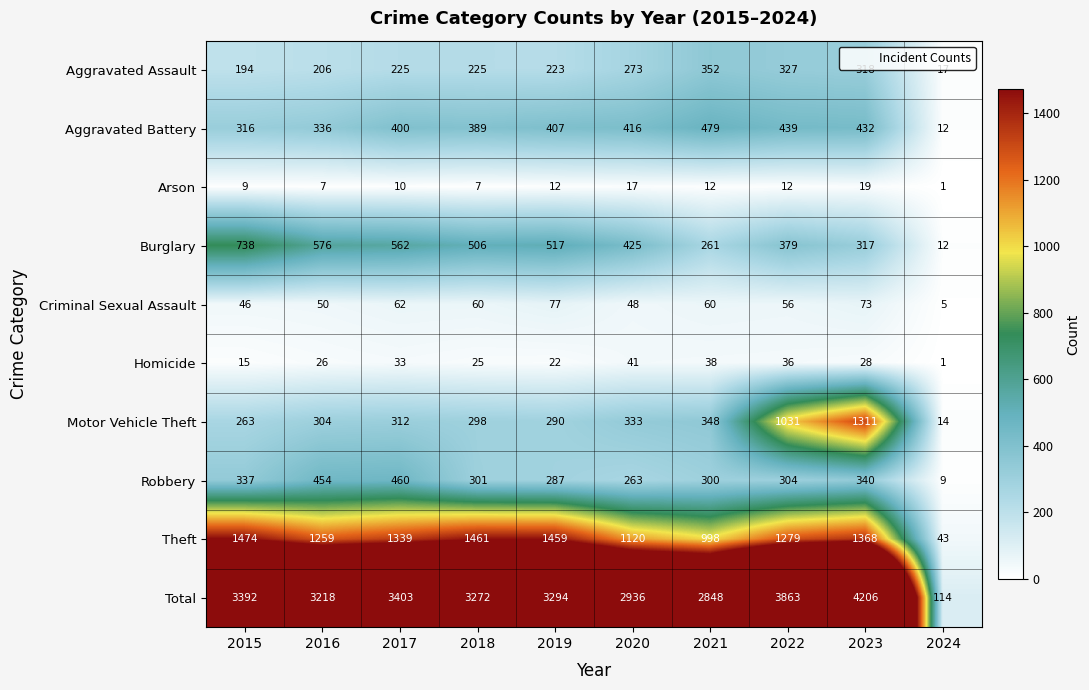

At which category is the sum across all series the highest?

2023